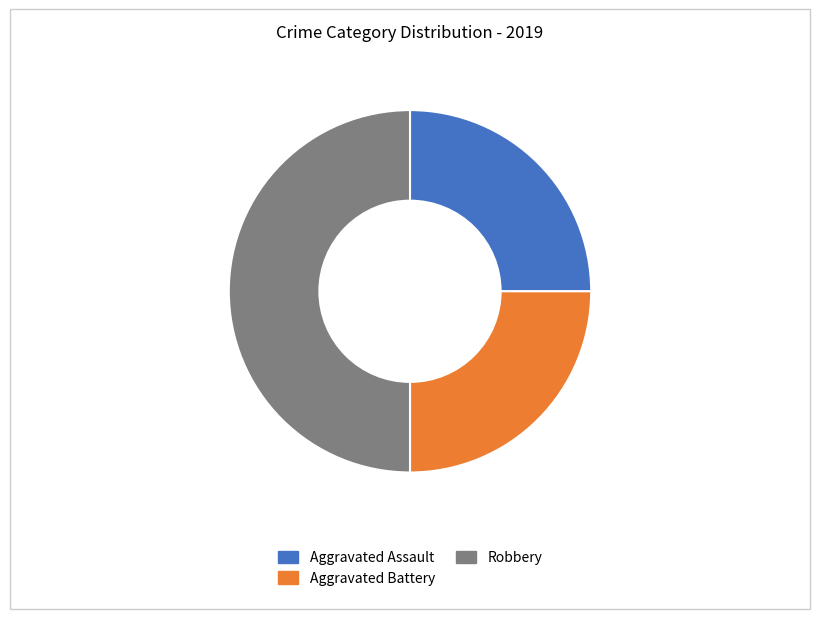

Which slice is the largest?

Robbery